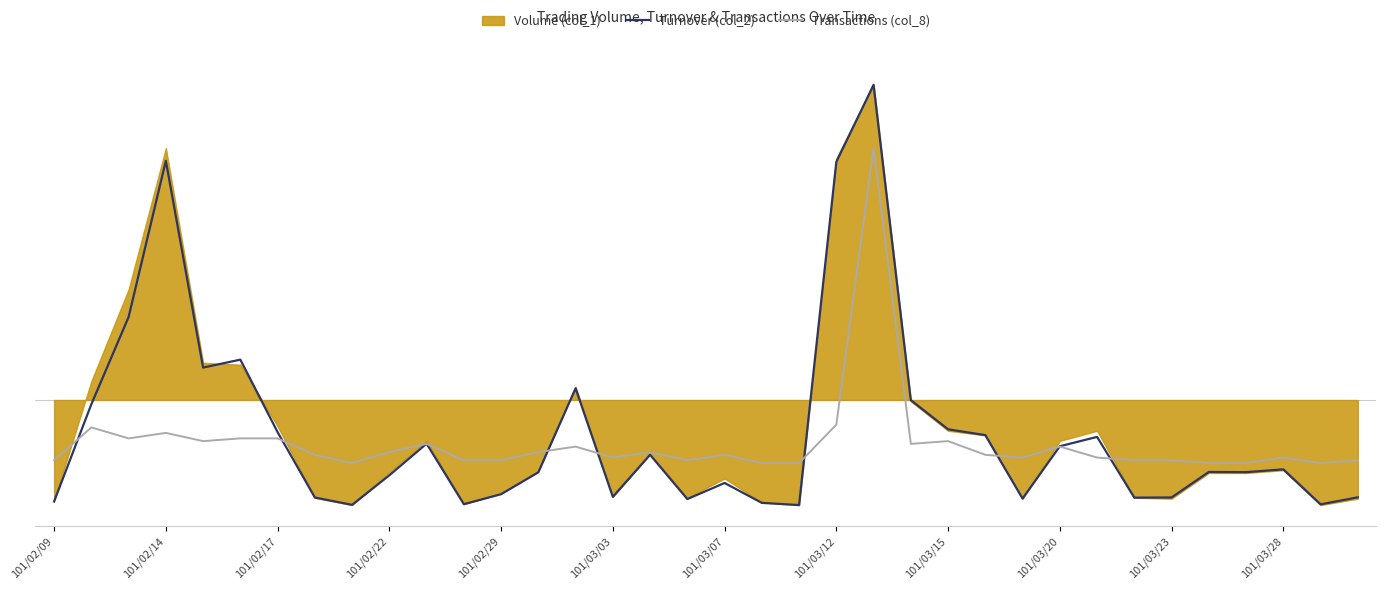

Which series has the largest total across all categories?

Turnover (col_2)